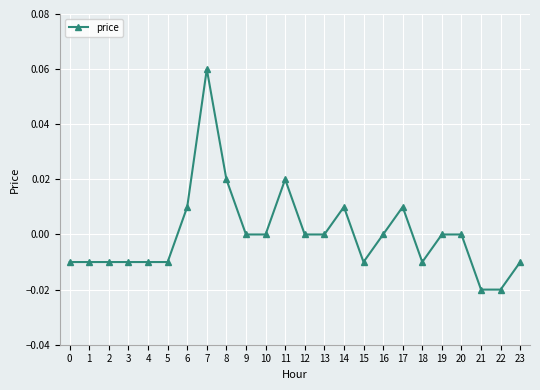

True or false: the data shows -0.0 at 23.

True